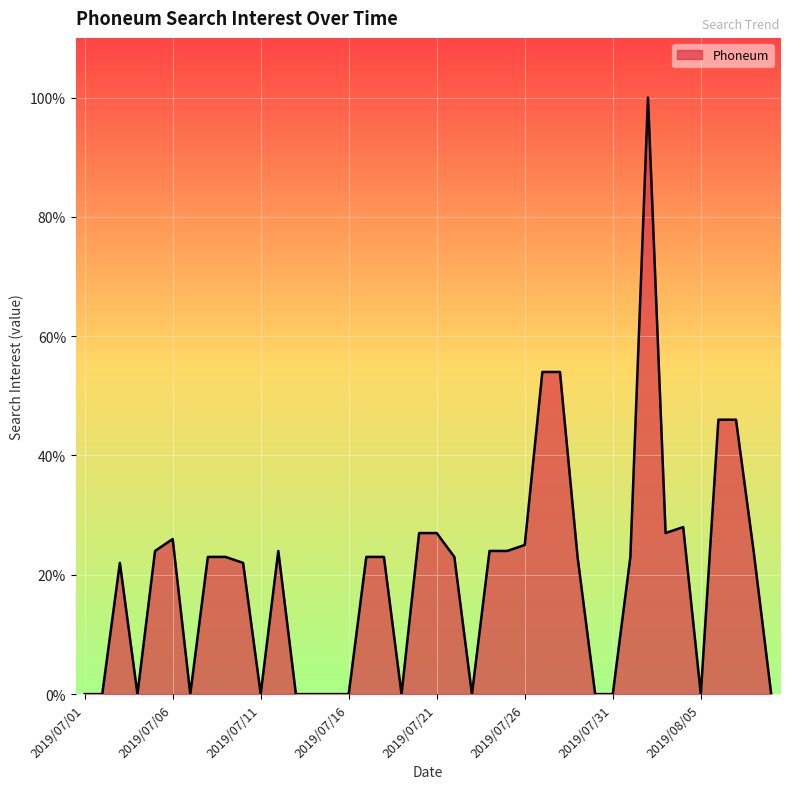

What is the greatest value displayed?

100